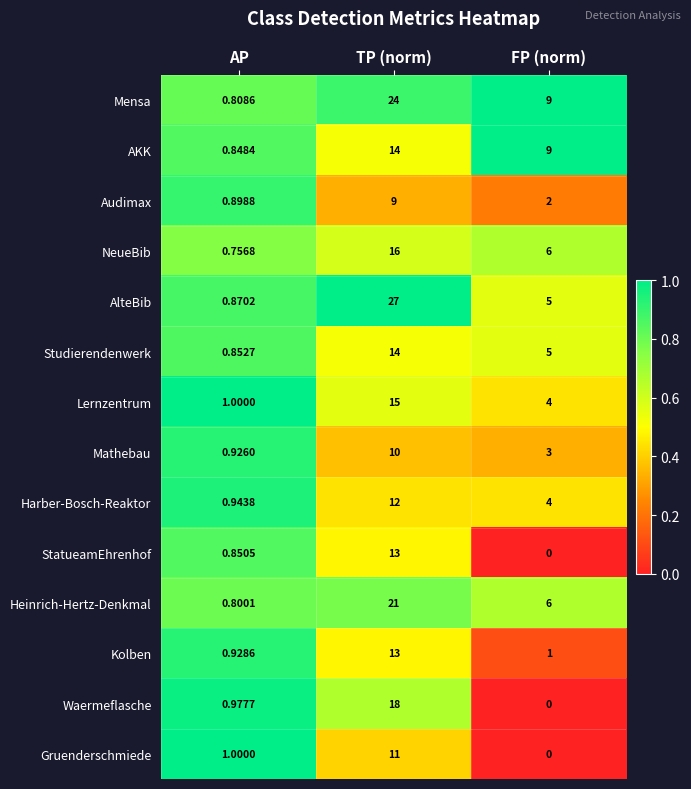

Is the value of Studierendenwerk at TP (norm) greater than the value of Gruenderschmiede at AP?

Yes